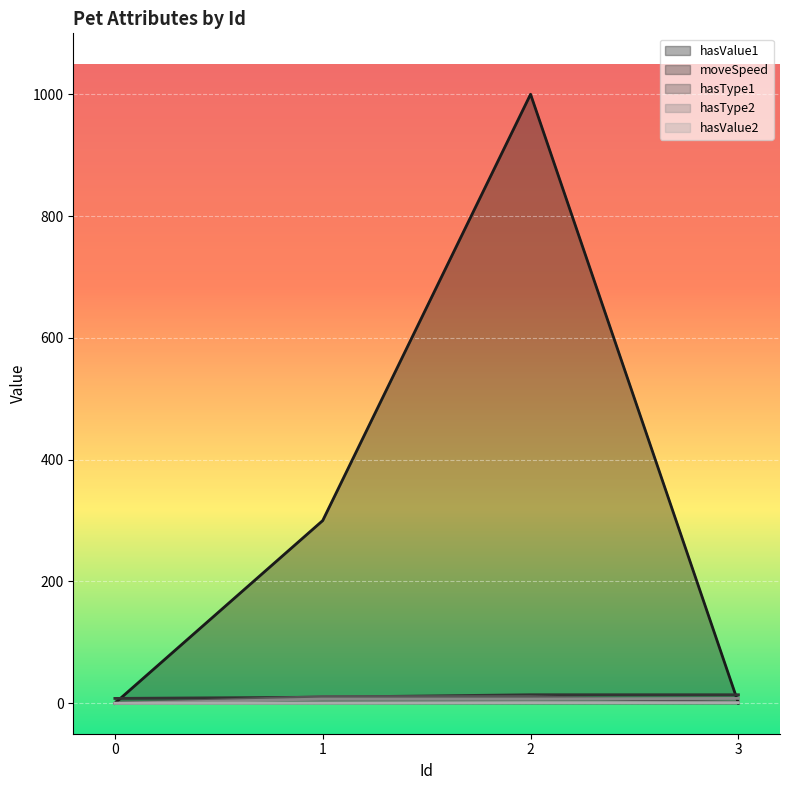

What is the difference between the highest and lowest values at 3?

13.9